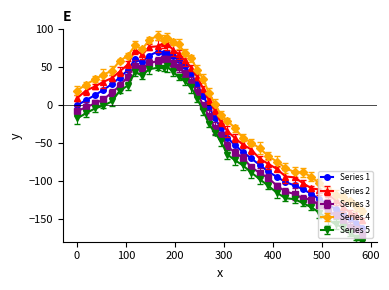

True or false: Series 3 and Series 4 cross at least once.

False